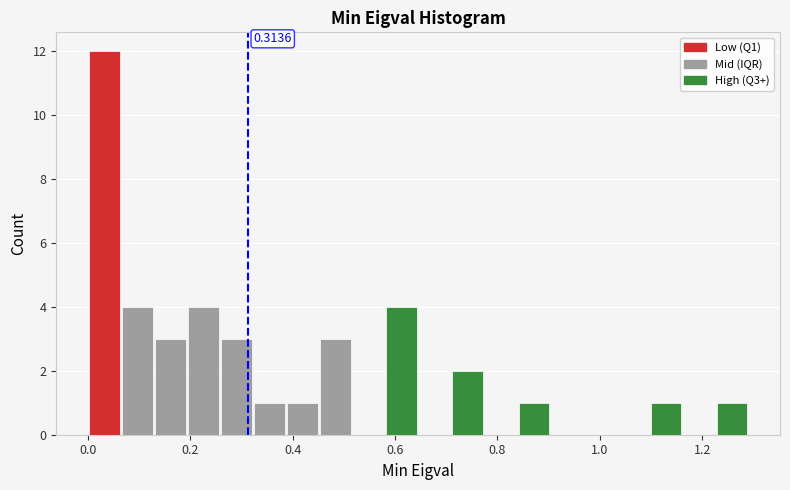

Around what value on the x-axis is the tallest bar? Give the approximate position of its centre, as read against the axis.

0.04